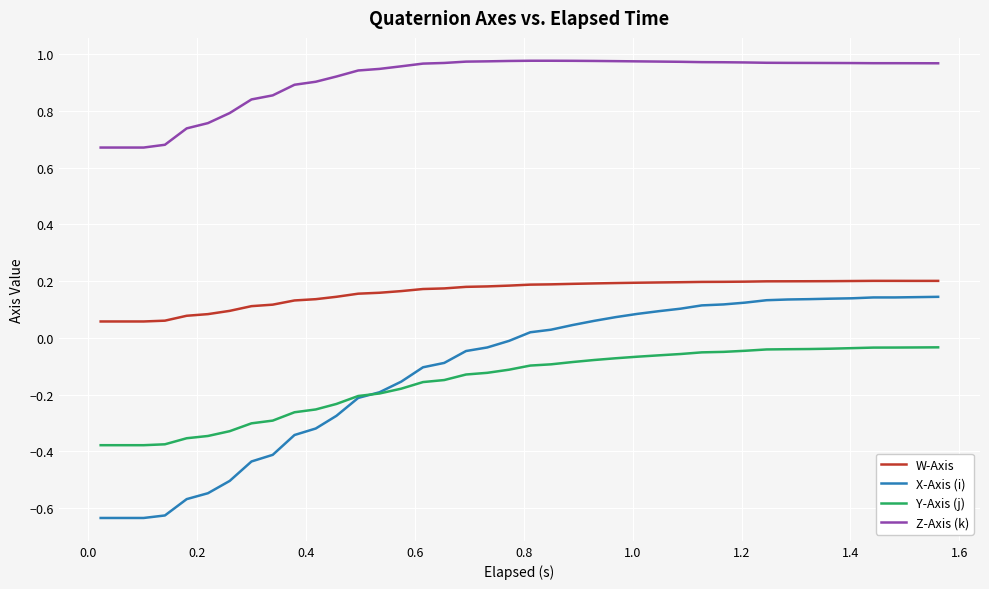

What are all the series names shown in the legend?

W-Axis, X-Axis (i), Y-Axis (j), Z-Axis (k)